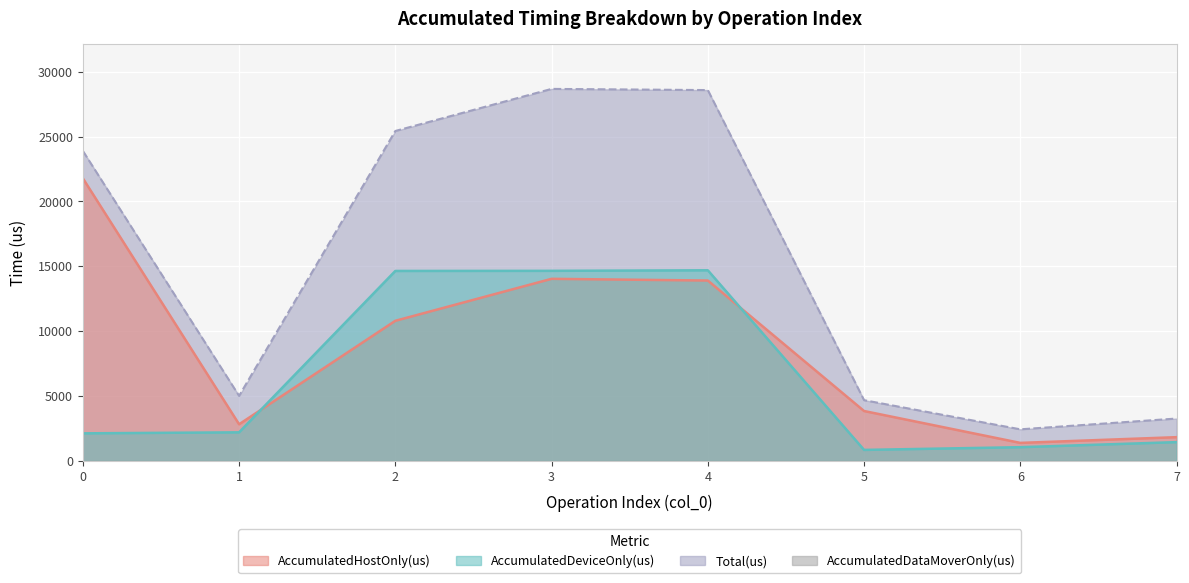

At which category does the chart reach its peak across all series?

3